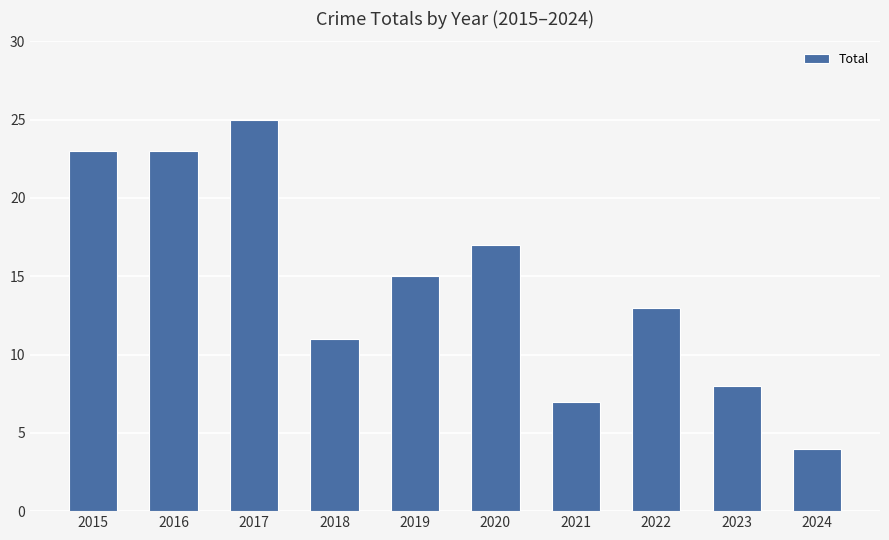

What is the value of the 10th bar from the left?

4